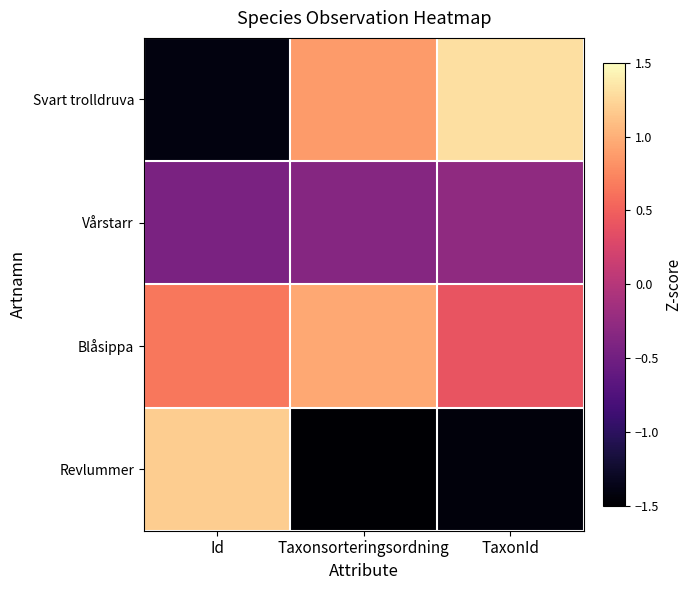

List the series in order of their peak value, highest first.

Svart trolldruva, Revlummer, Blåsippa, Vårstarr